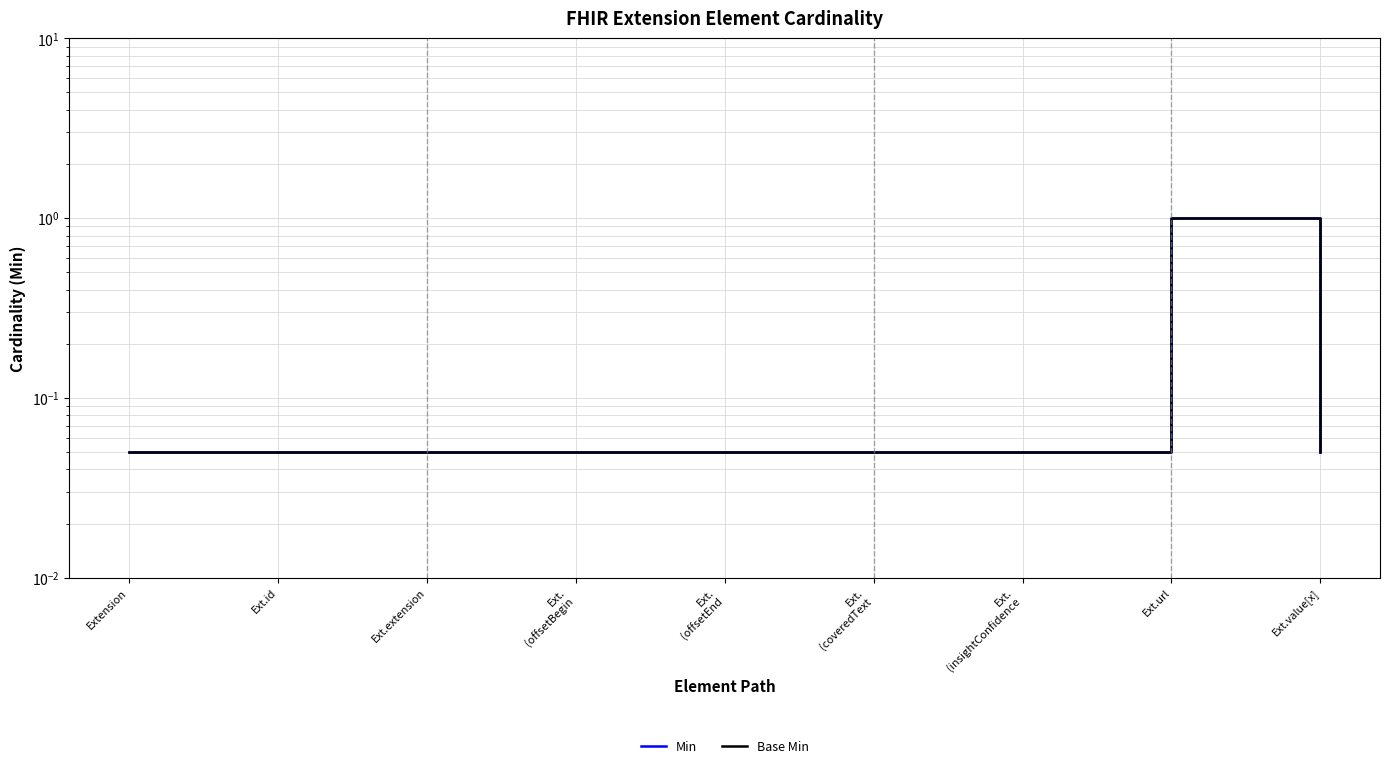

What is the label of the 2nd point from the left?

Ext.id